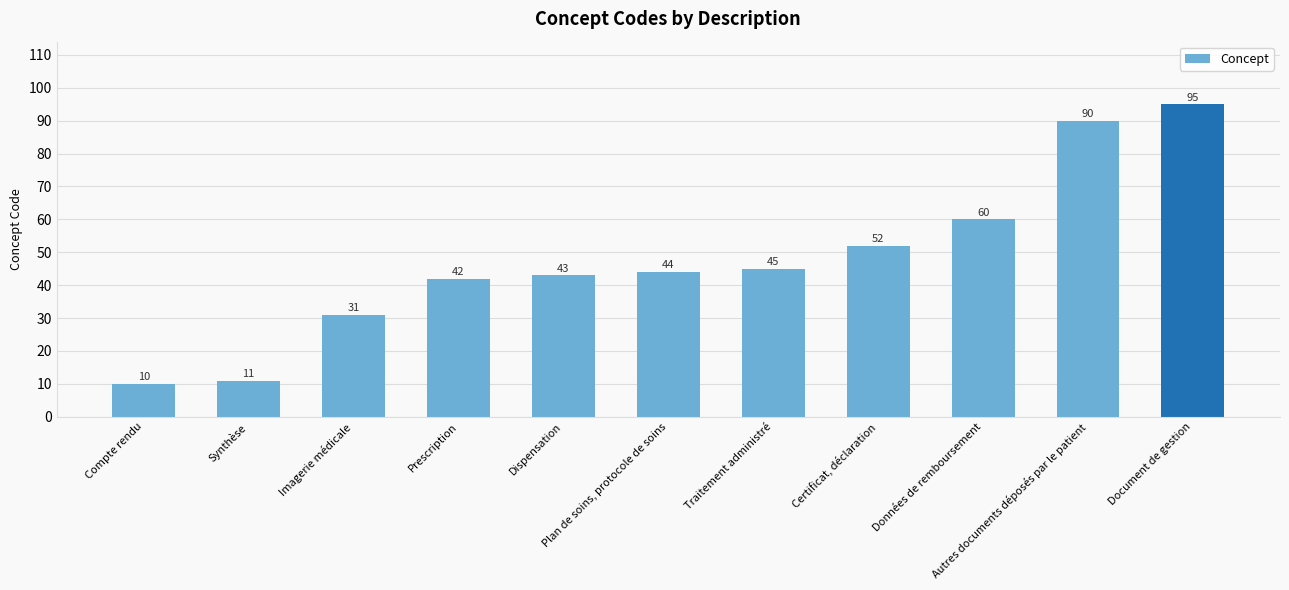

What is the minimum value shown in the chart?

10